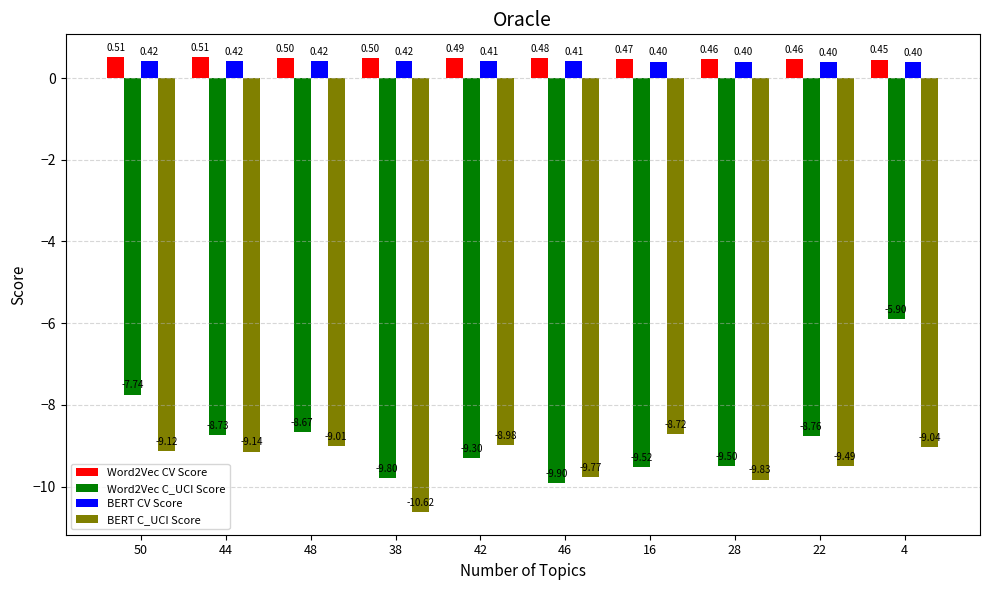

What is the lowest value of the Word2Vec CV Score series?

0.5